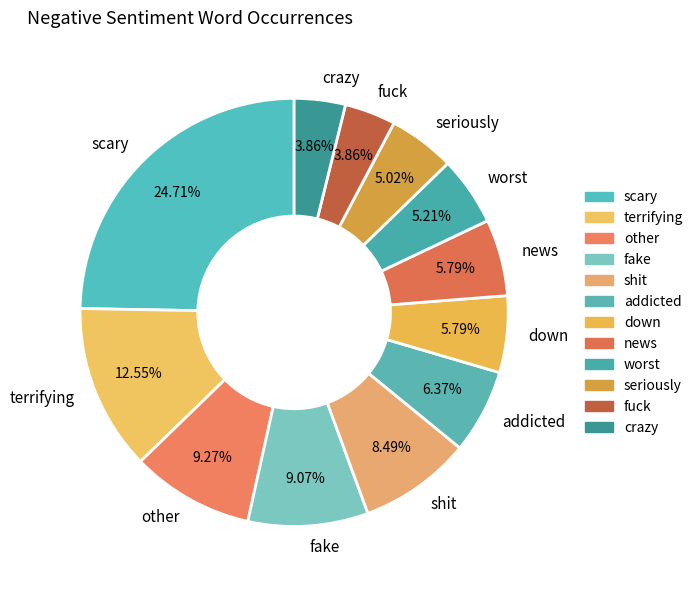

Does fake account for over 50% of the chart?

No